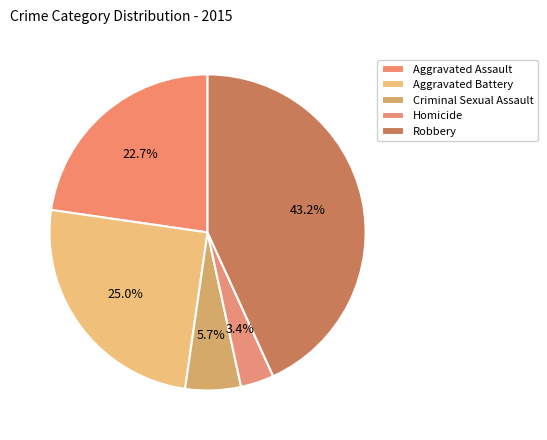

Is it true that Homicide is 3% of the pie?

True